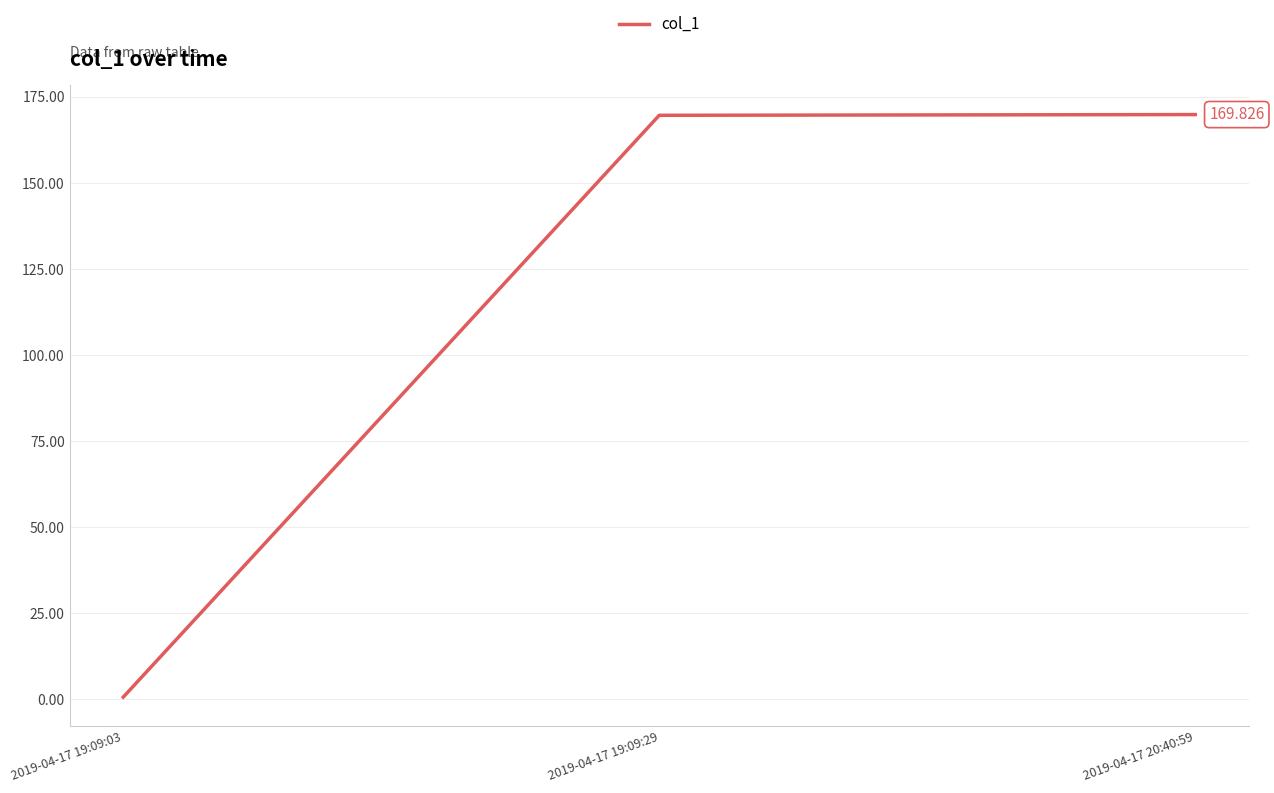

What position from the right is 2019-04-17 20:40:59?

1